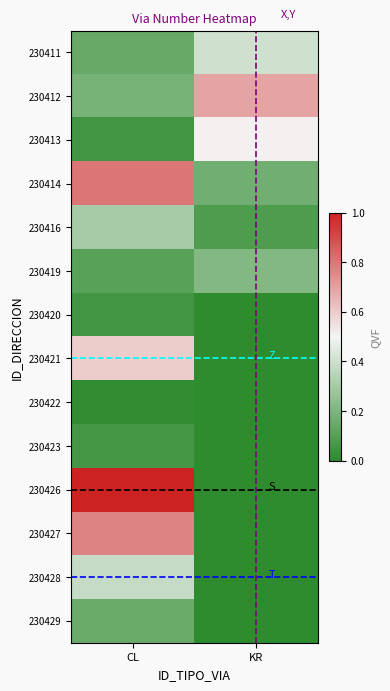

At which category is the sum across all series the highest?

CL